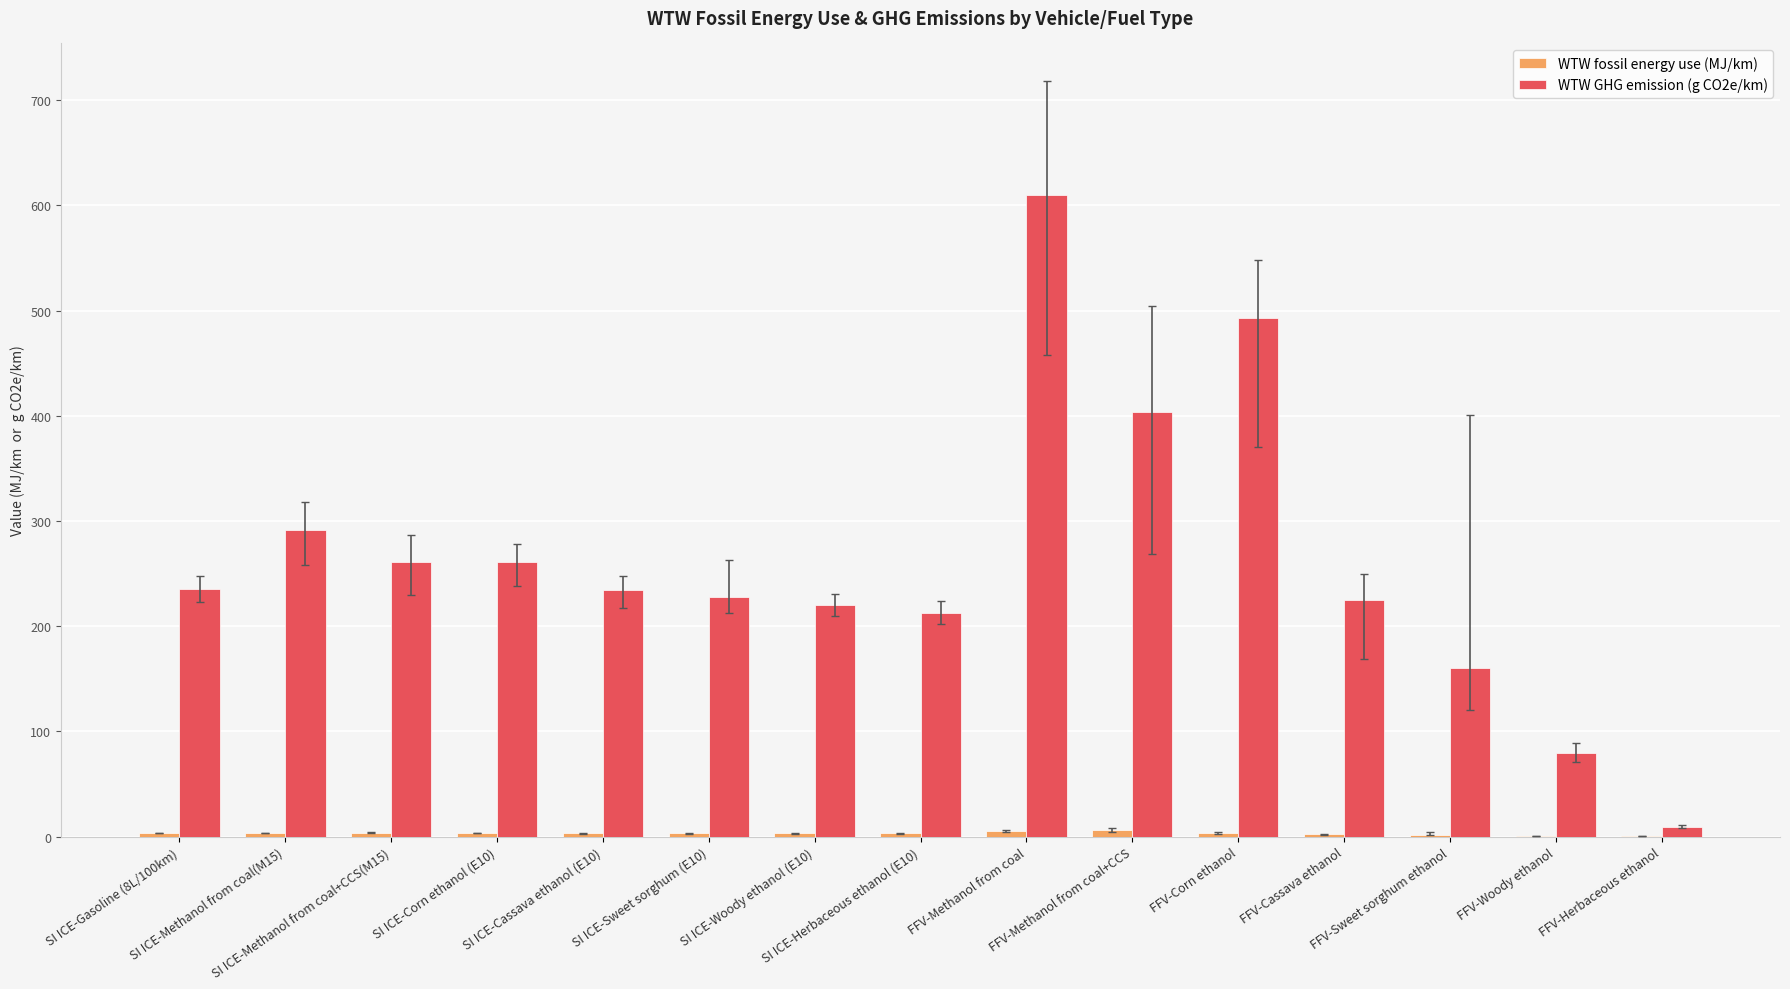

What is the maximum value shown in the chart?

610.4